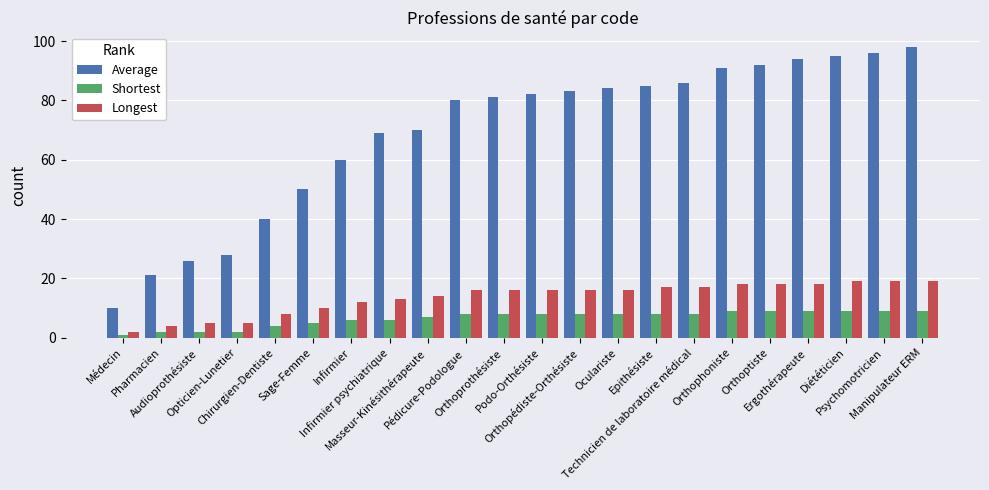

What are all the series names shown in the legend?

Average, Shortest, Longest